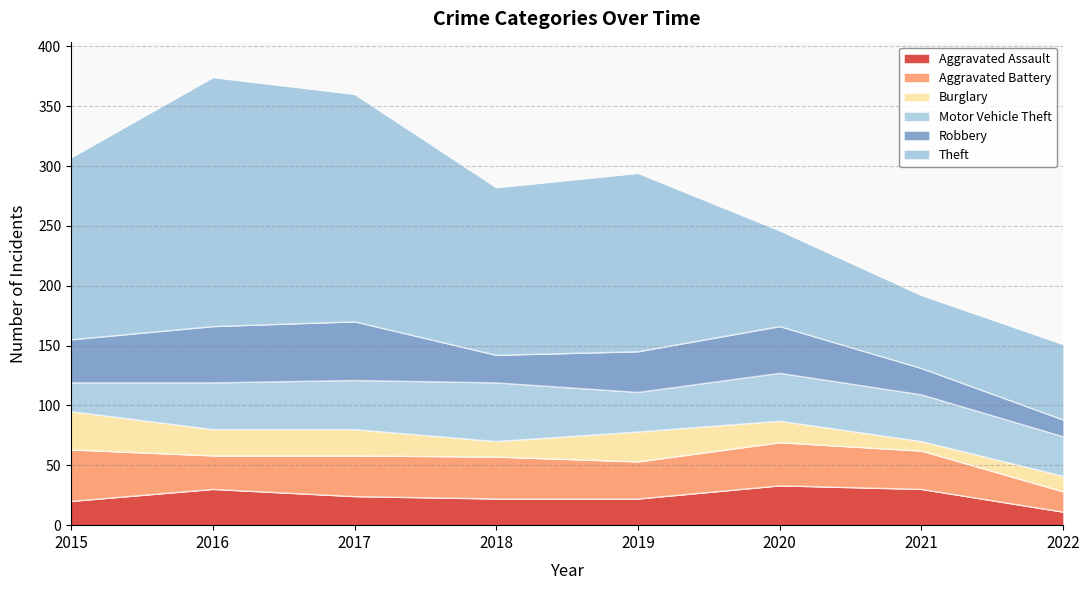

True or false: Theft has more than 0 points higher than both neighbors.

True